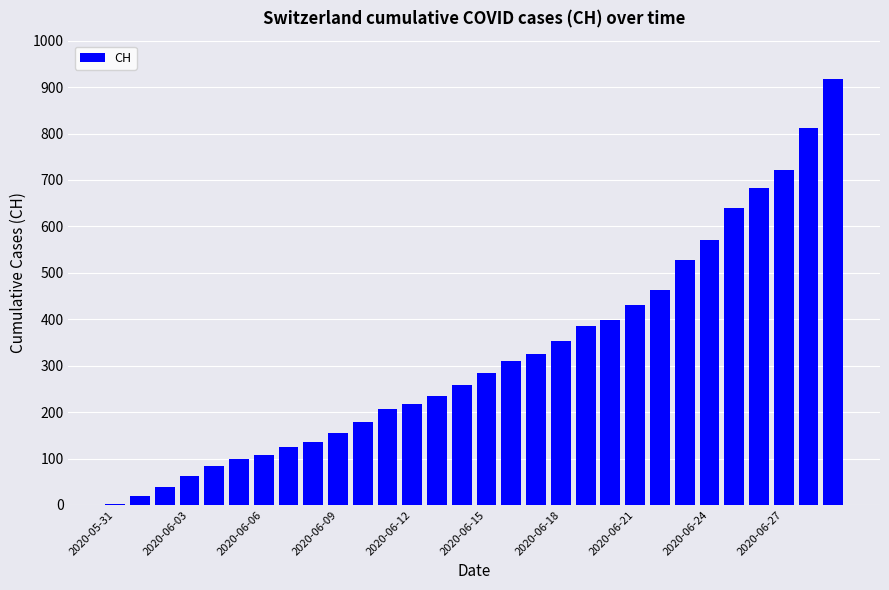

Are the bars grouped side by side (vs. stacked)?

No